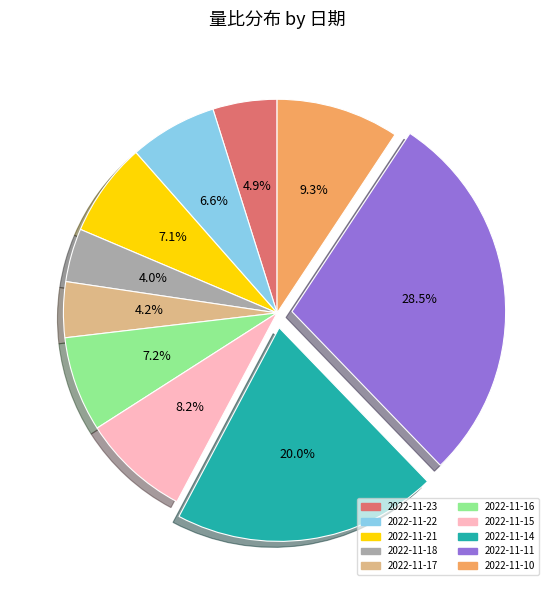

To the nearest percent, what is the difference between the largest and smallest slice percentages?

24%